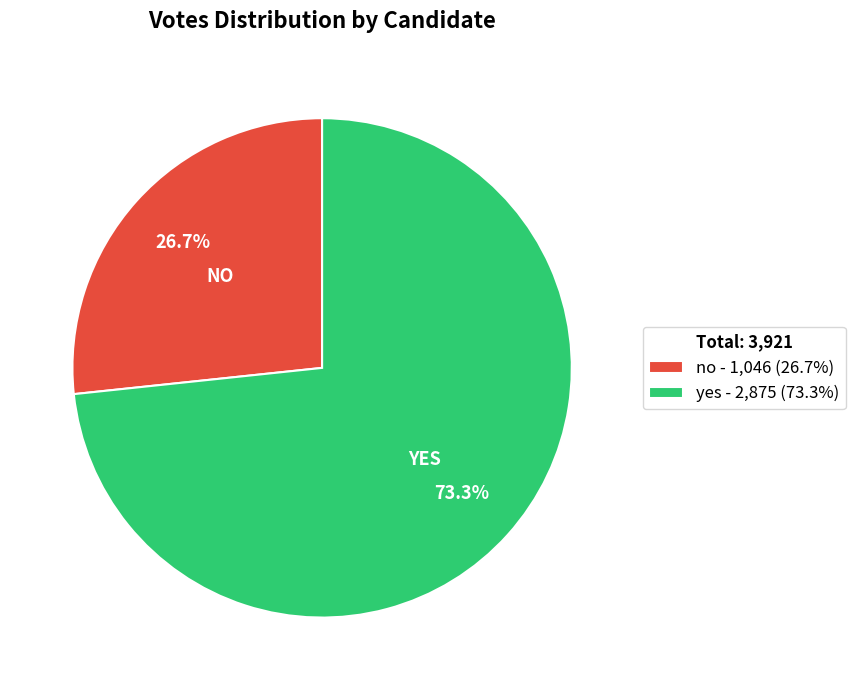

What is the majority slice?

yes